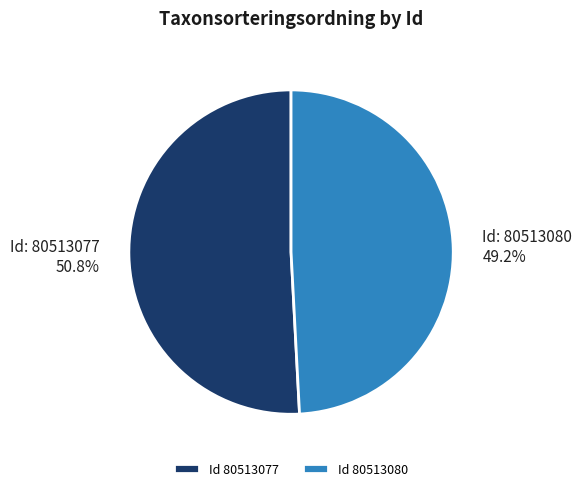

How much of the chart is everything except Id 80513077?

49.2%